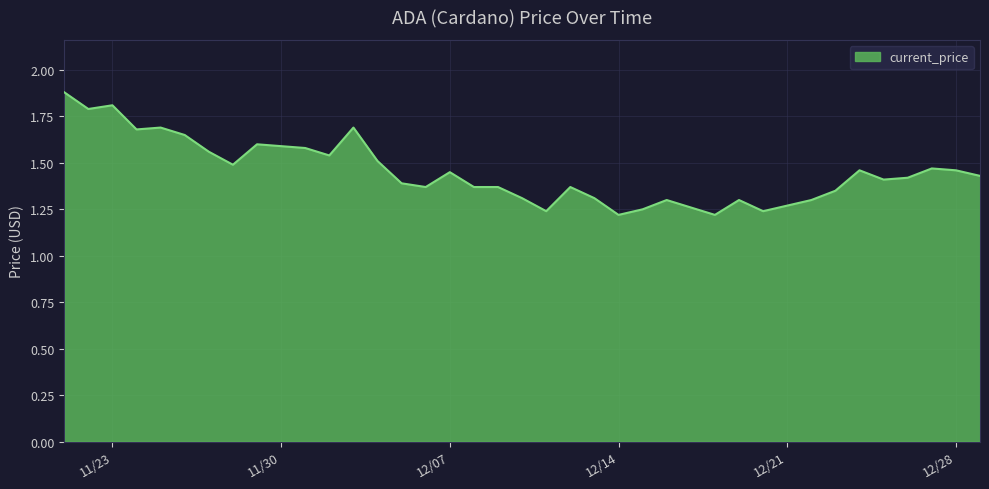

At which category does the data reach its first local valley?

11/22/2021